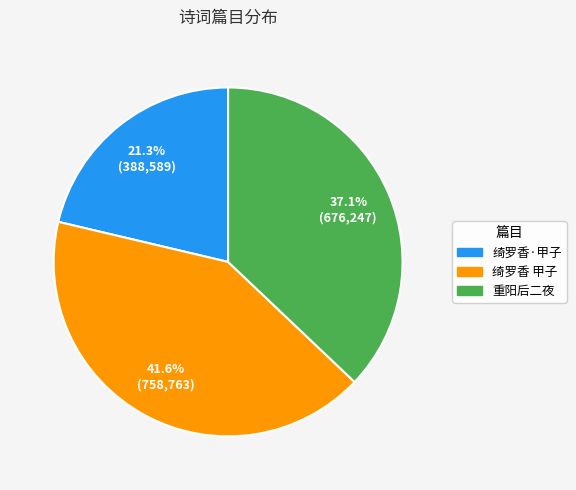

To the nearest percent, what is the difference between the largest and smallest slice percentages?

20%